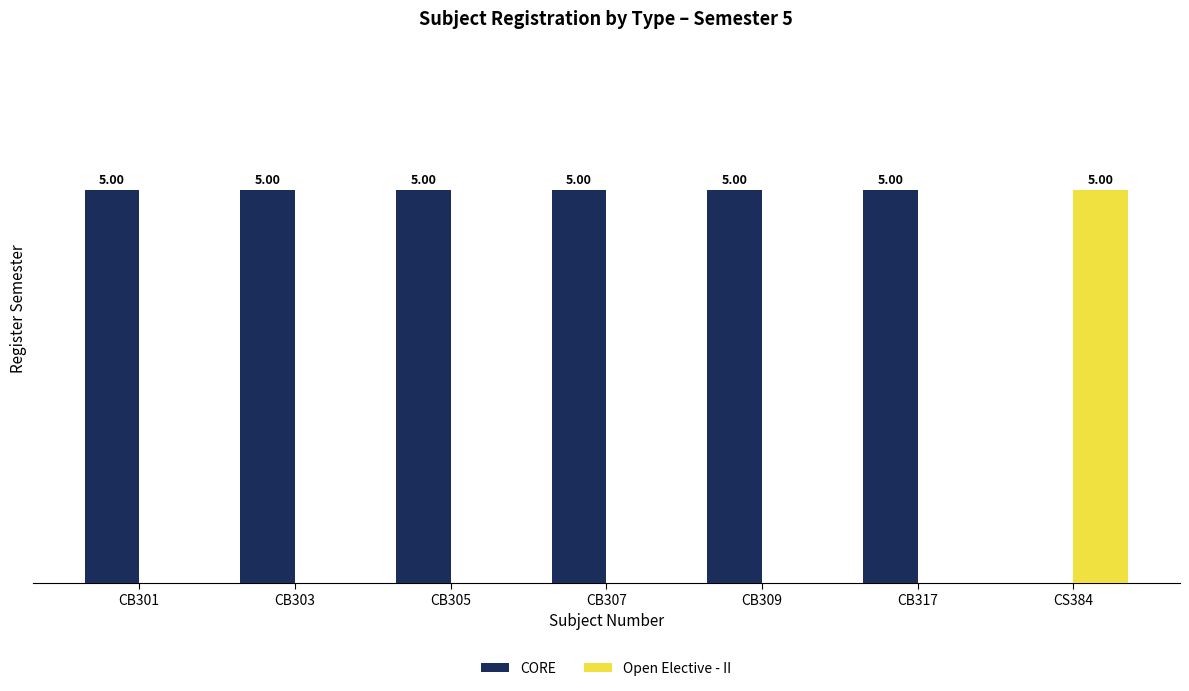

Is the value of CORE at CB303 greater than the value of Open Elective - II at CB305?

Yes